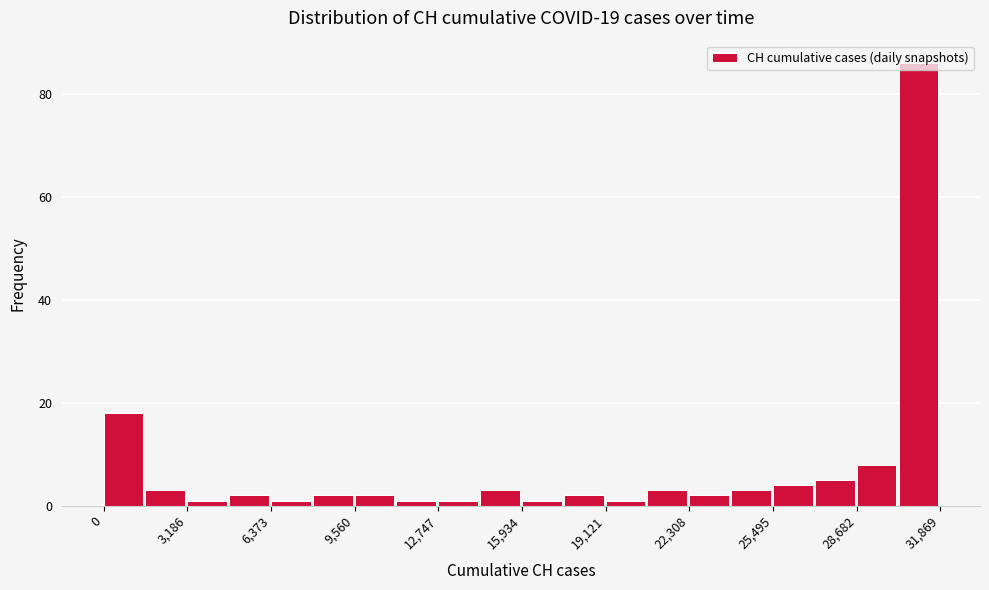

Read against the x-axis, roughly where is the centre of the tallest bar?

31000